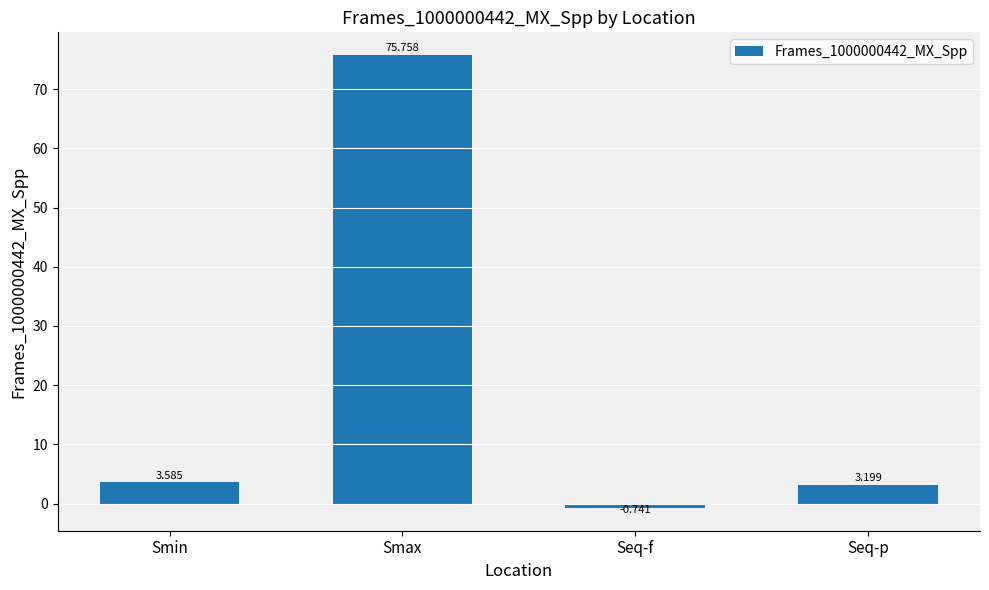

The value at Smax is 75.8. True or false?

True